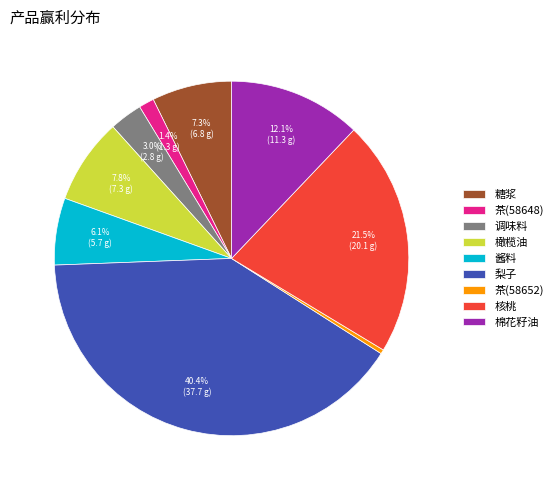

Which category has the smallest portion of the pie?

茶(58652)